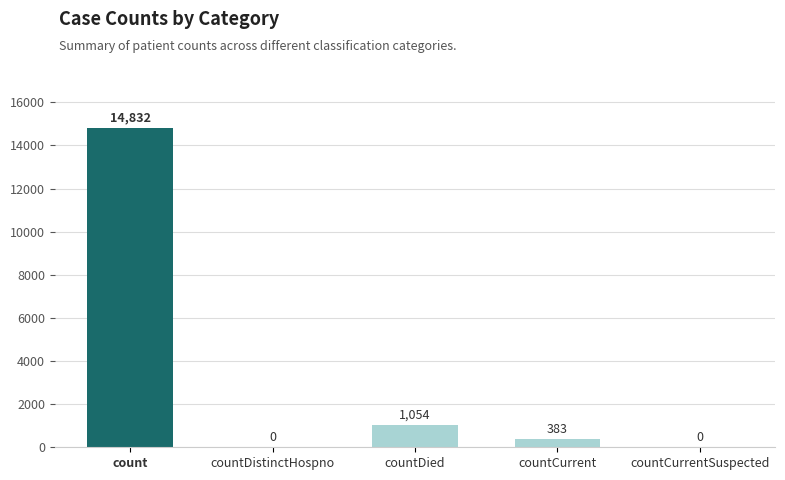

The chart shows a value of 0 at countDistinctHospno. True or false?

True